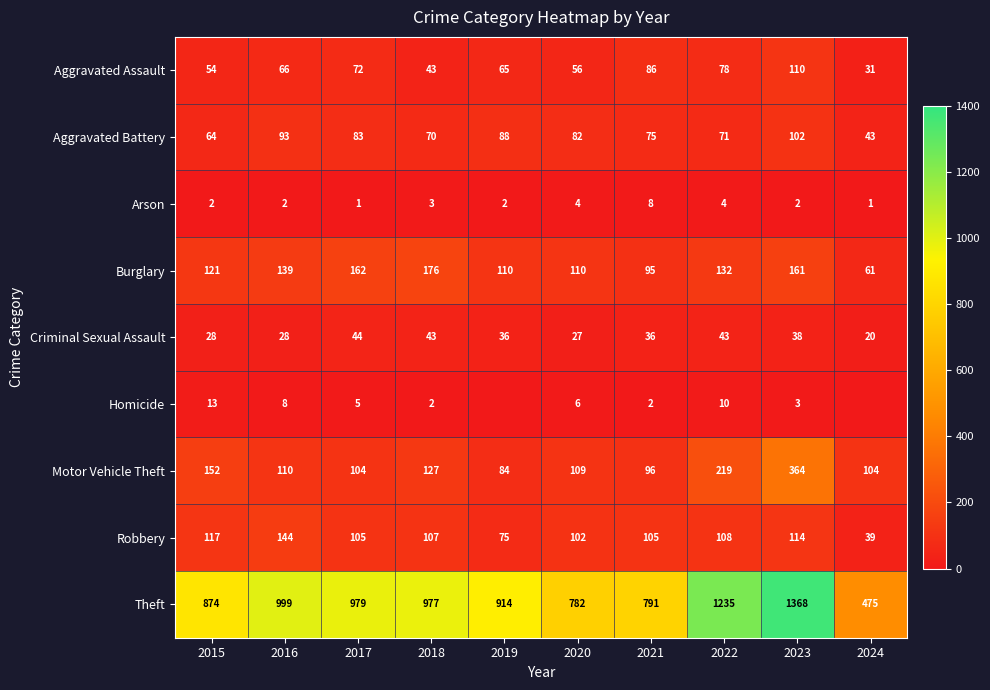

Is it true that Aggravated Battery equals 120 at 2022?

False